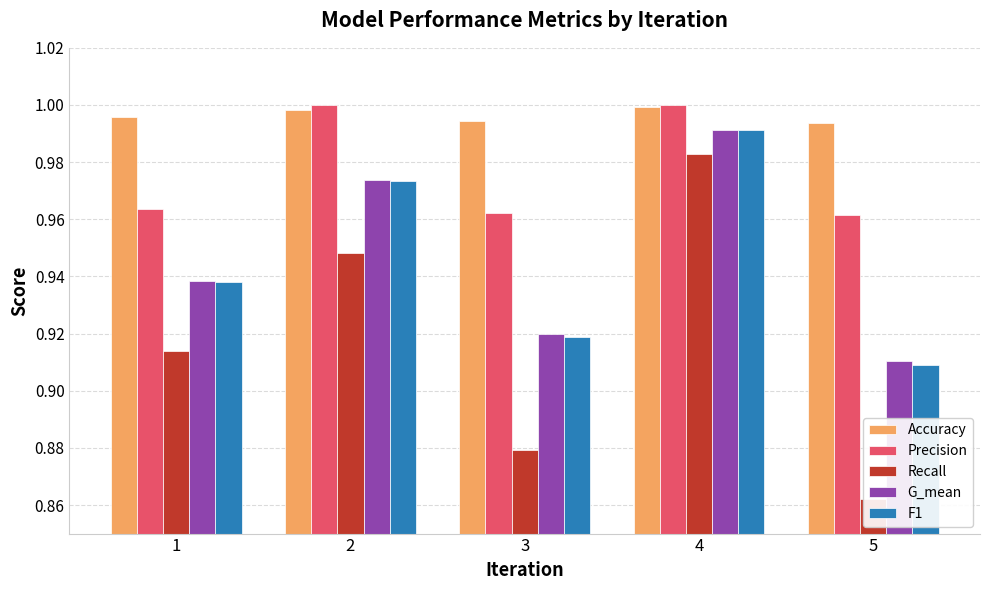

How many data points does each series have?

5